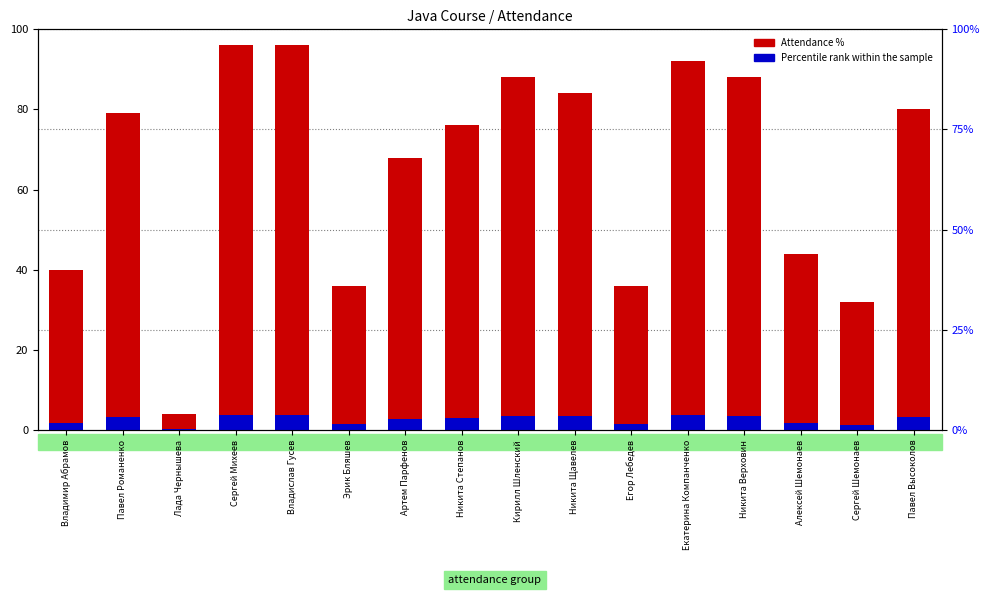

Is the value of Percentile rank within sample at Владимир Абрамов greater than the value of Attendance % at Эрик Бляшев?

No